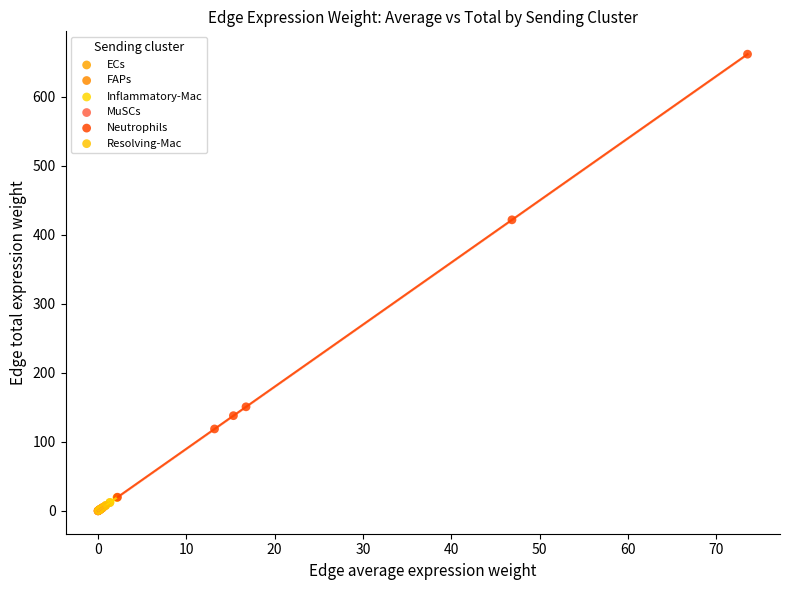

Which series contains the highest Y value?

Neutrophils